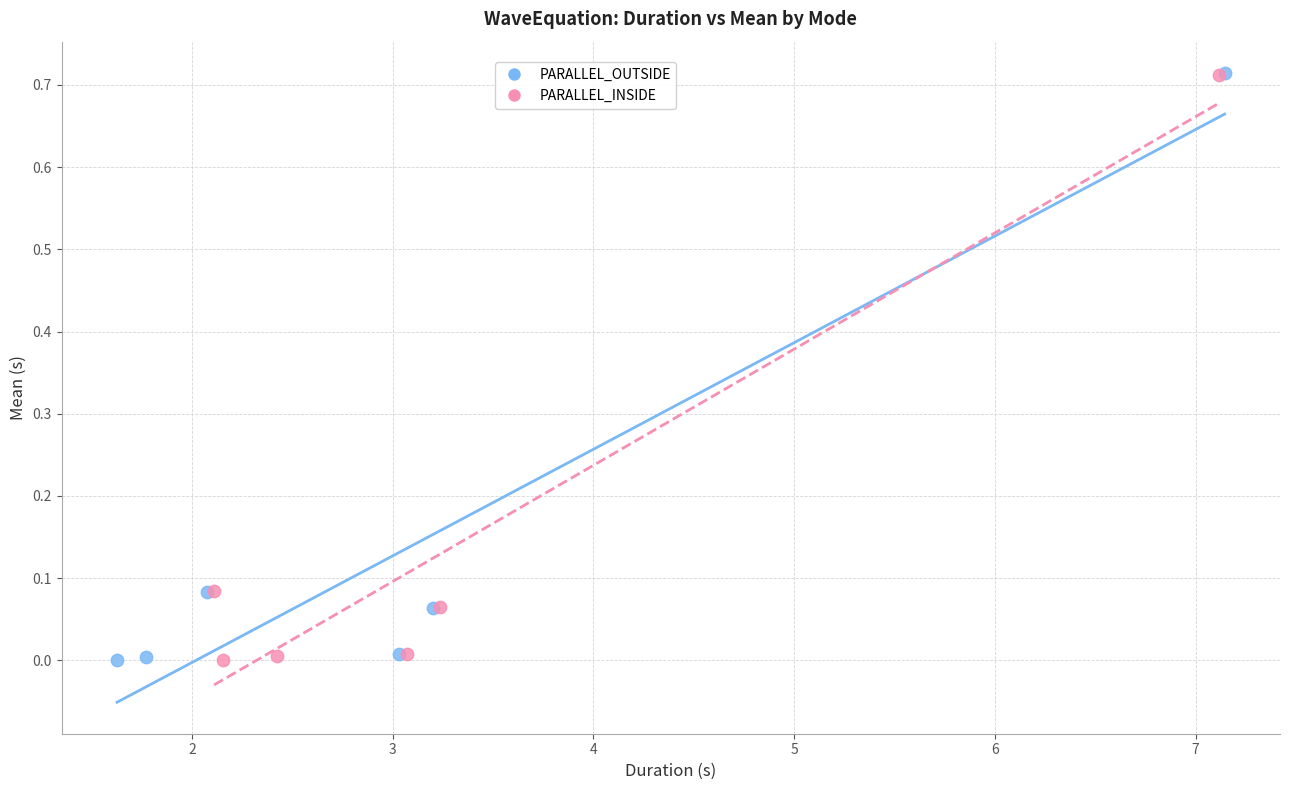

Which series has the widest spread of Y values?

PARALLEL_OUTSIDE